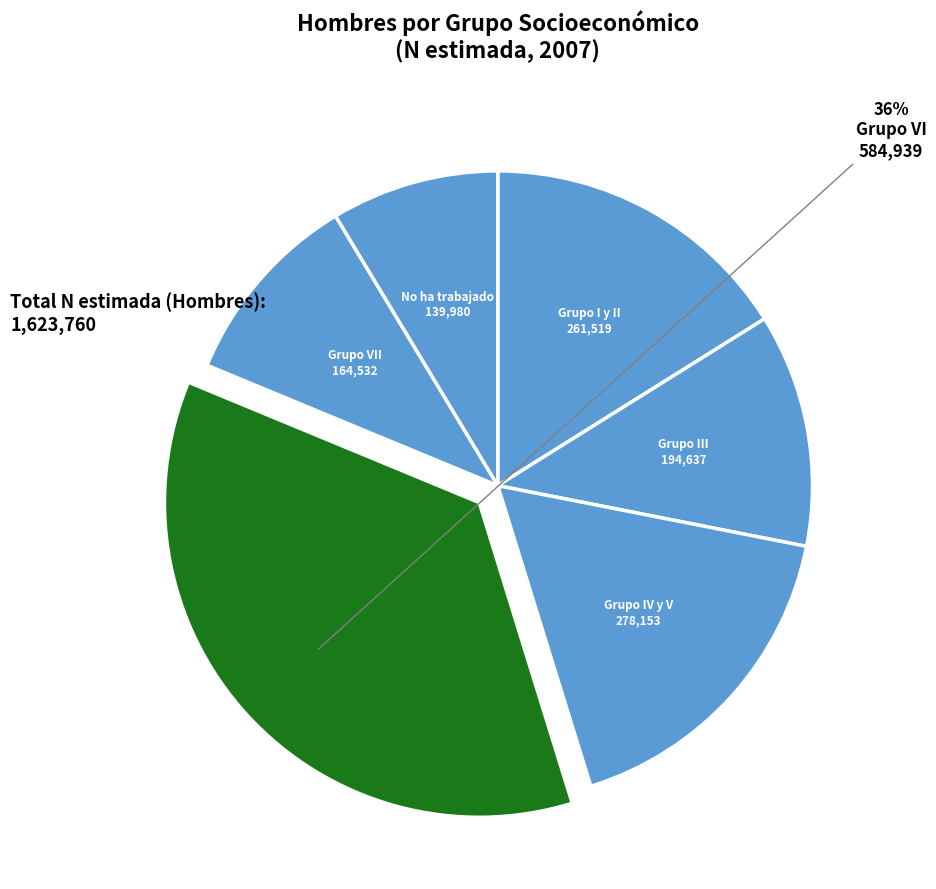

Which category has the smallest portion of the pie?

No ha trabajado